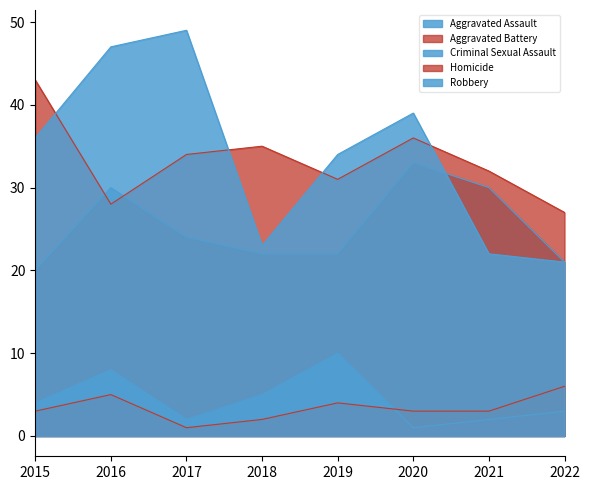

Rank the series by their maximum value, from highest to lowest.

Robbery, Aggravated Battery, Aggravated Assault, Criminal Sexual Assault, Homicide